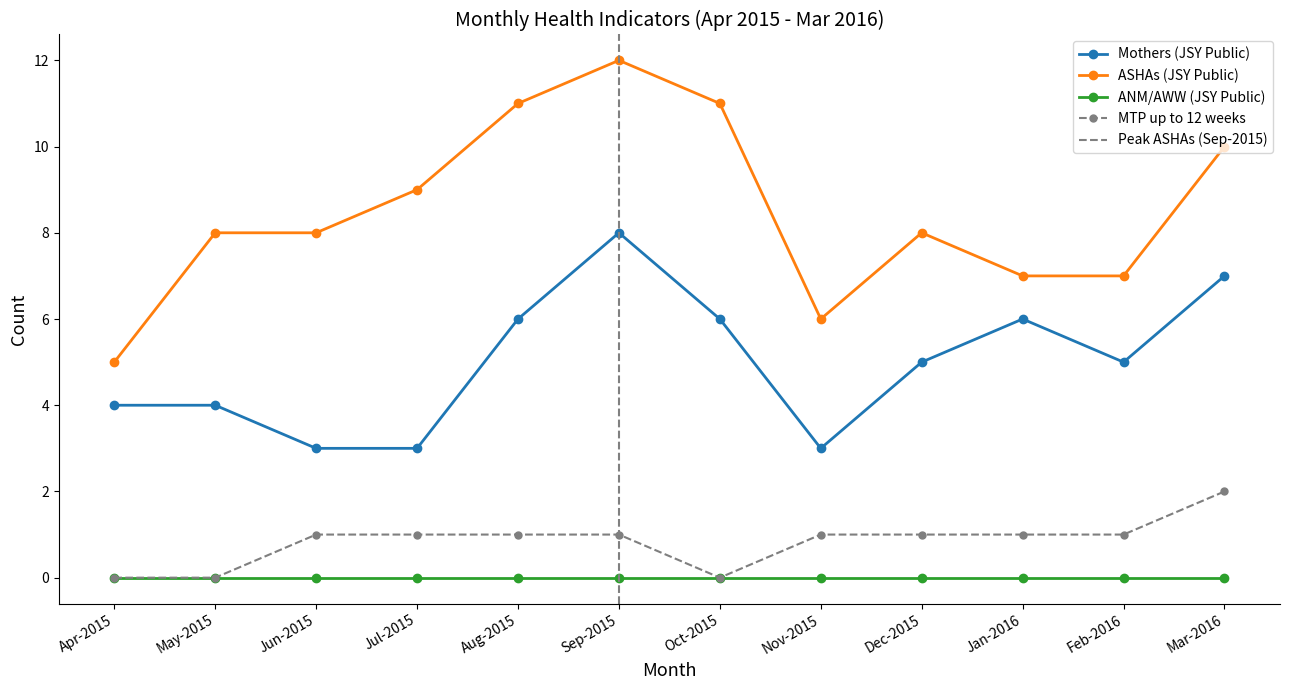

At which label is MTP up to 12 weeks closest to 1?

Jun-2015